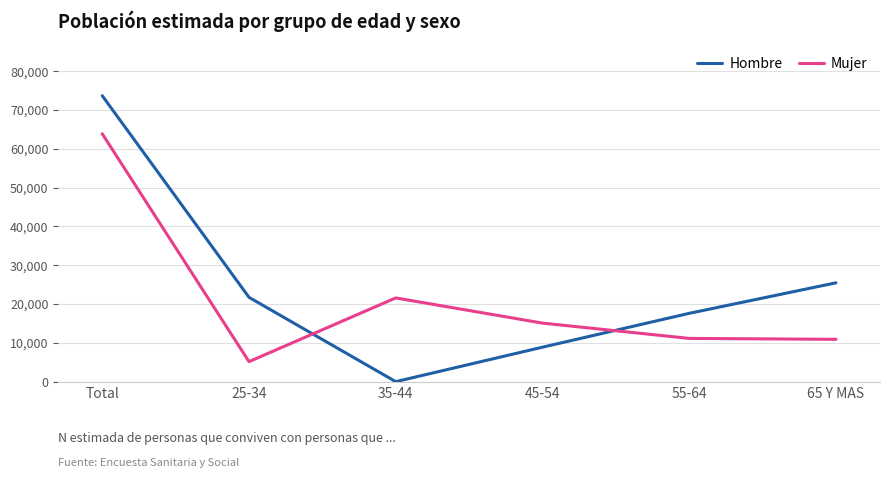

Is this an area chart (filled region under the line)?

No